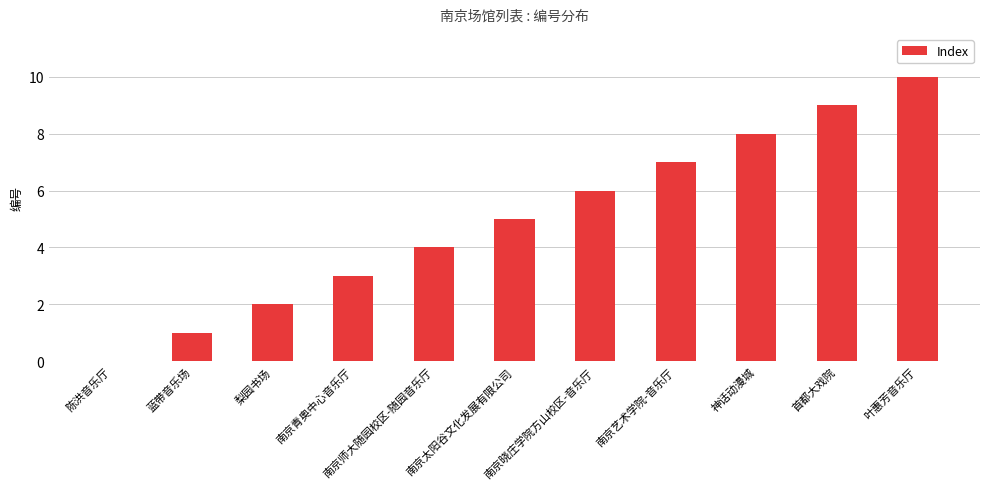

How many values are between 2 and 8?

7